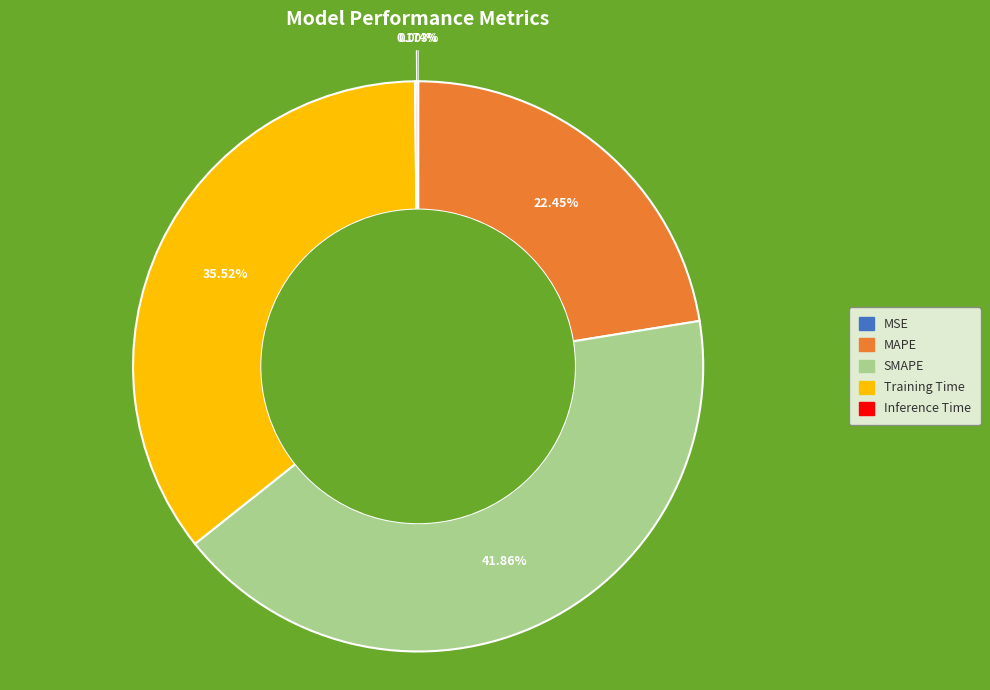

To the nearest percent, what is the average slice percentage?

20%